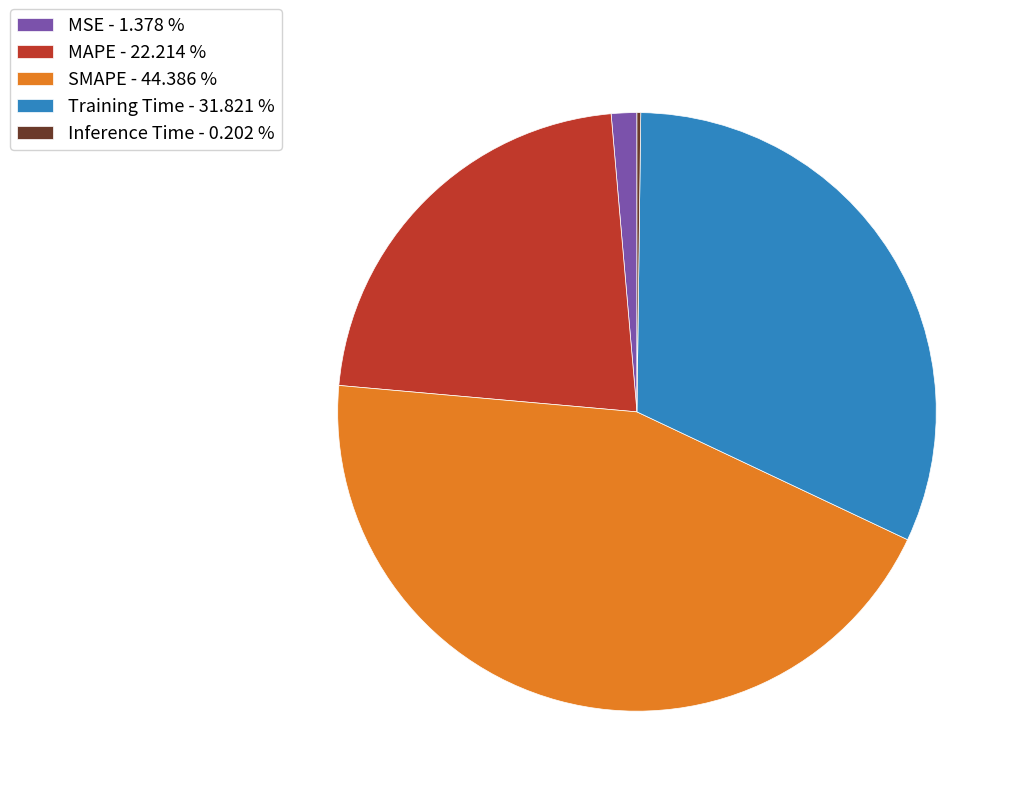

Do MSE and Training Time together represent more than half of the pie?

No